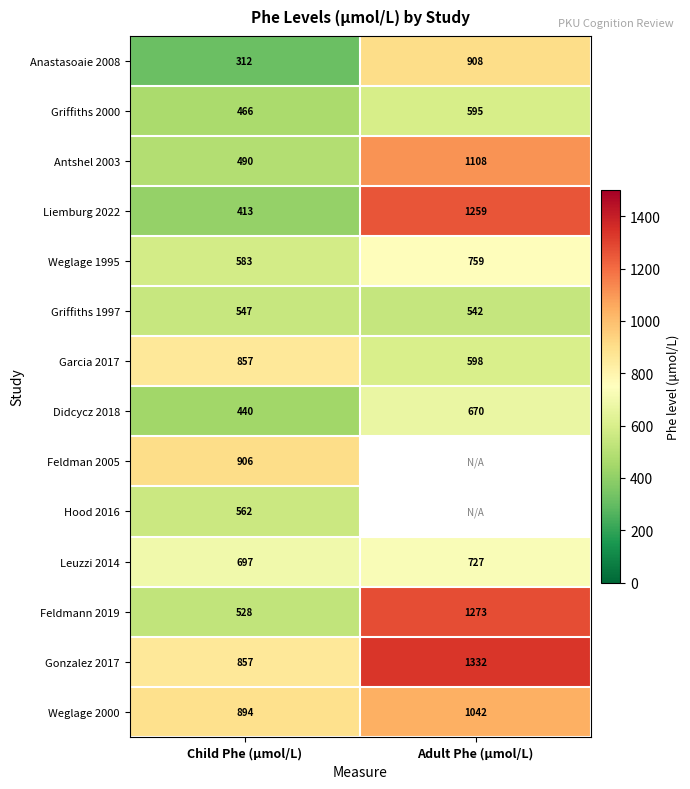

What is the spread (max minus min) of values at Child Phe (μmol/L)?

594